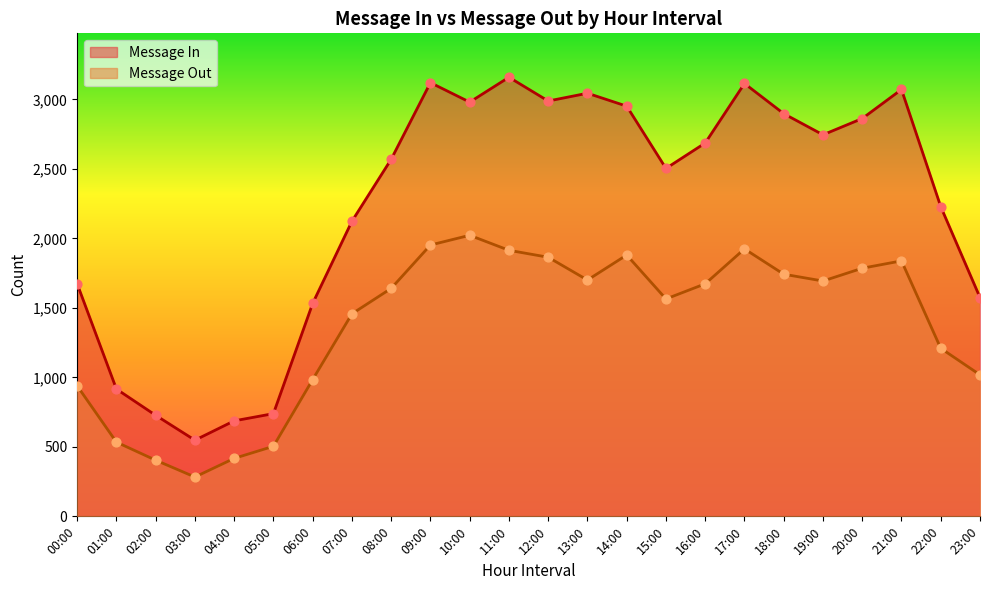

Is the value of Message In at 01:00 greater than the value of Message Out at 13:00?

No